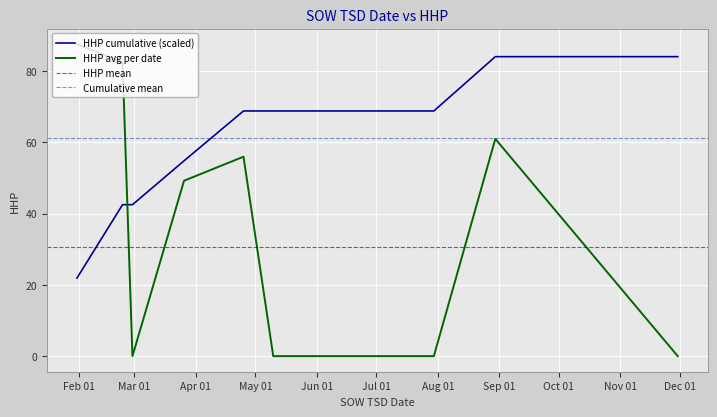

True or false: the data has more than 0 interior local peaks.

True